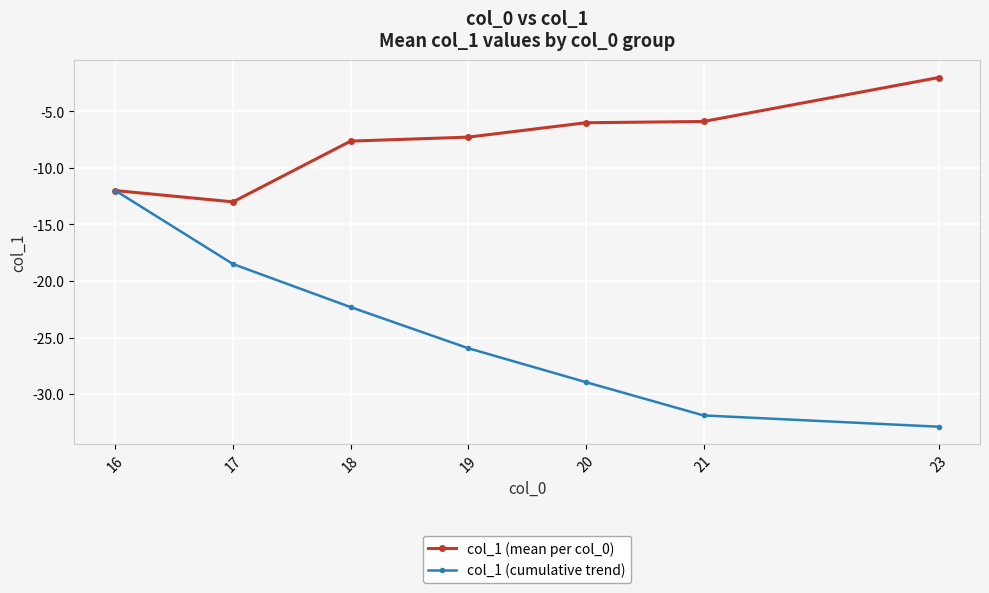

What is the spread (max minus min) of values at 20?

22.9